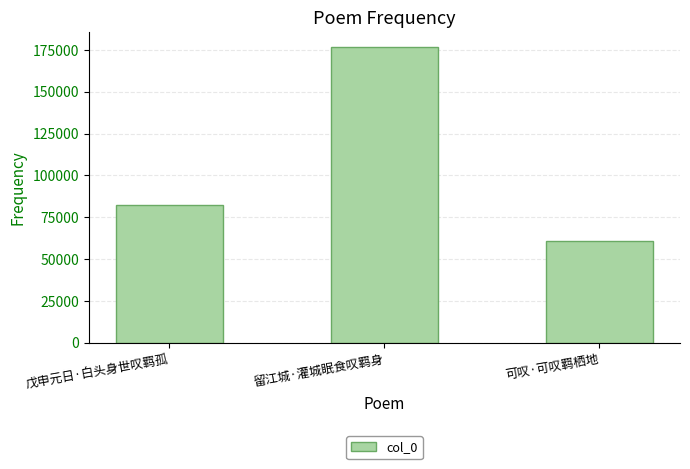

What is the maximum value shown in the chart?

176819